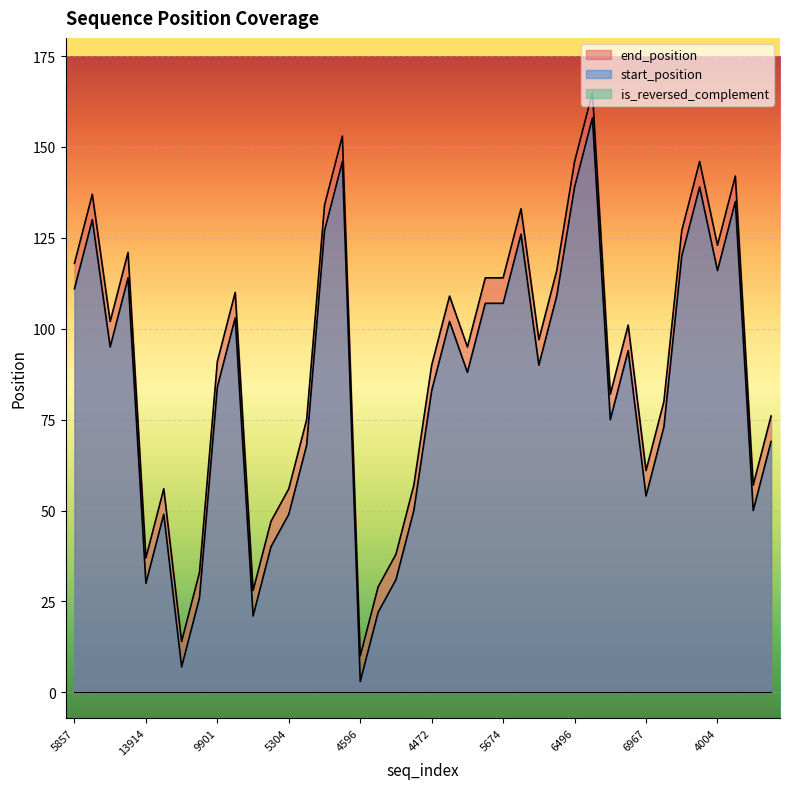

What is the total value across all series at 5304?

105